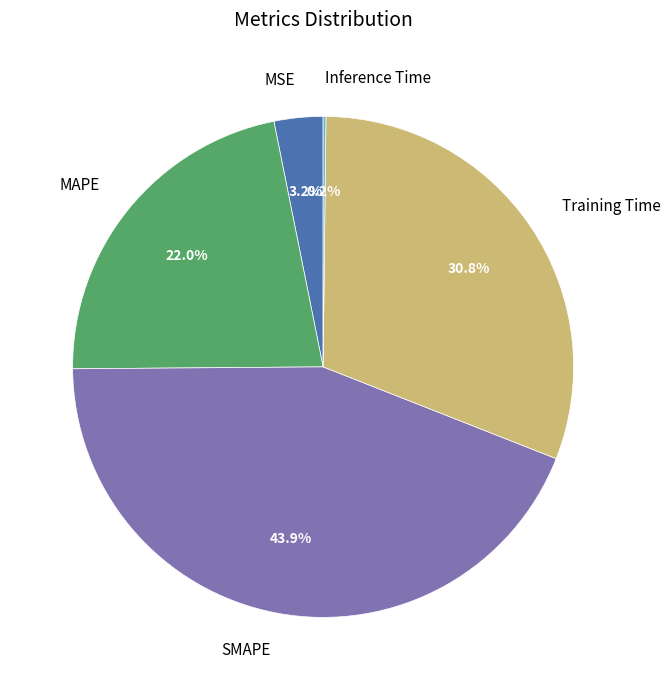

Which has a higher value, MAPE or Training Time?

Training Time